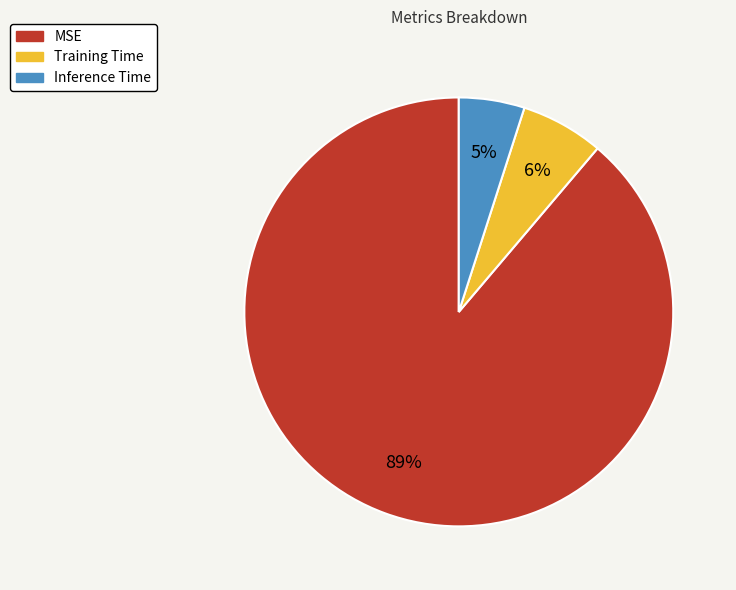

Is there any slice that represents more than half of the pie?

Yes